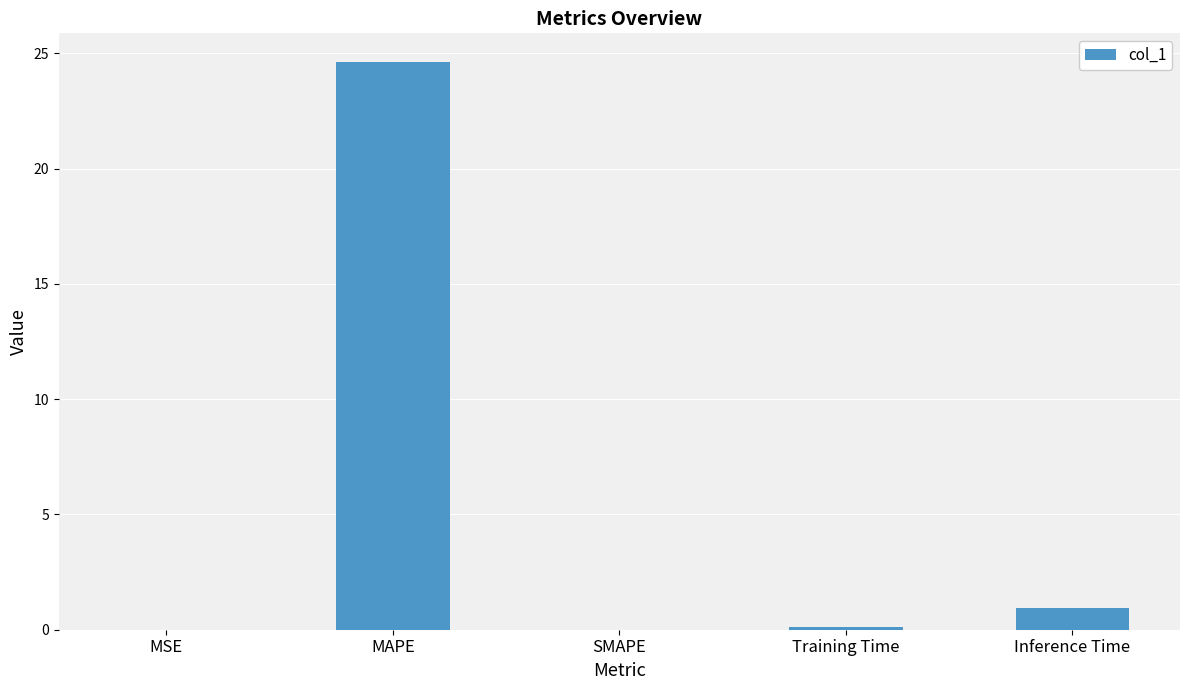

What is the greatest value displayed?

24.6